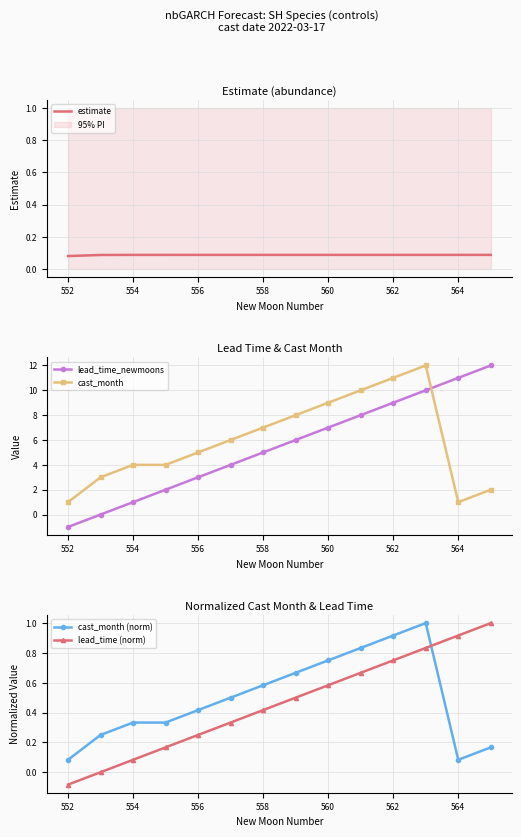

How many lines are shown in the chart?

5